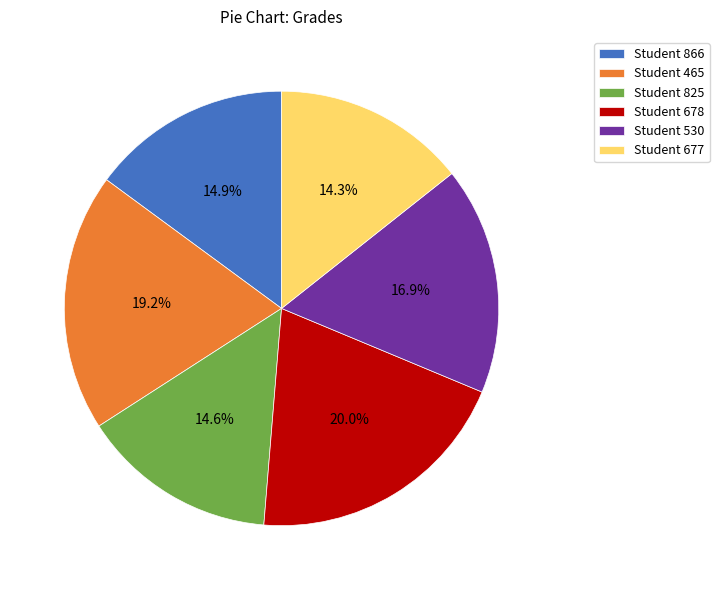

Do Student 825 and Student 465 together represent more than half of the pie?

No